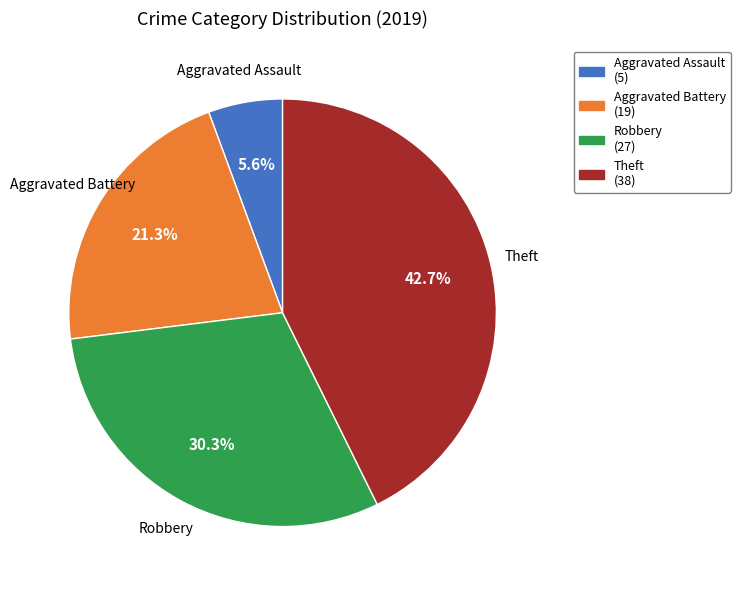

Rank the categories by value from lowest to highest.

Aggravated Assault, Aggravated Battery, Robbery, Theft